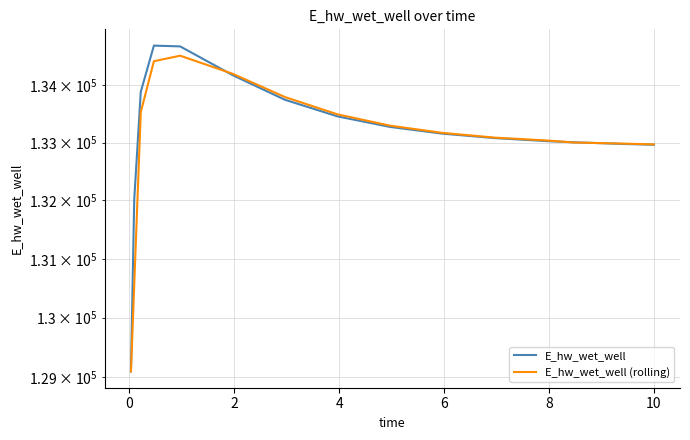

True or false: E_hw_wet_well and E_hw_wet_well (rolling) cross at least once.

True